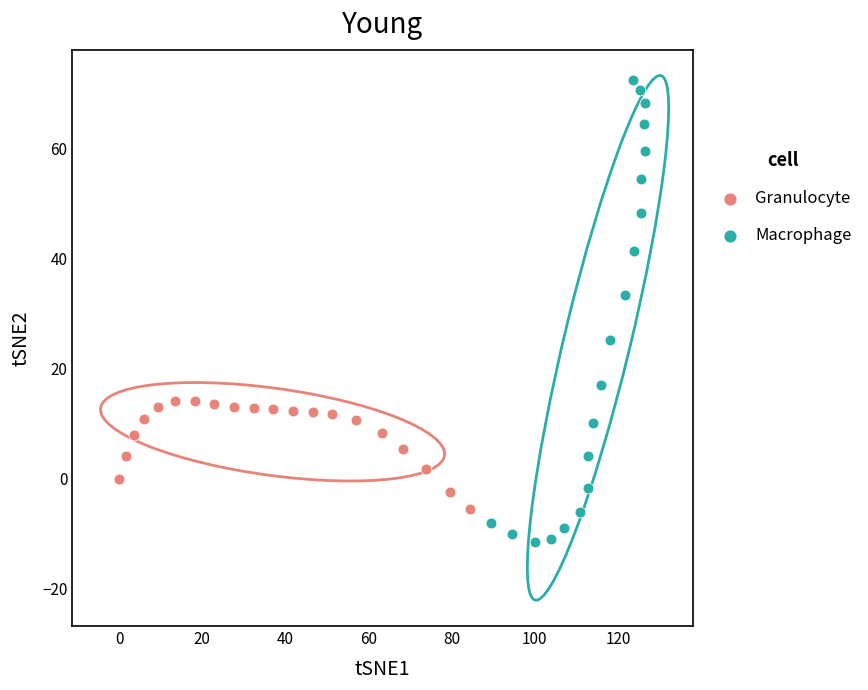

Which series contains the highest Y value?

Macrophage